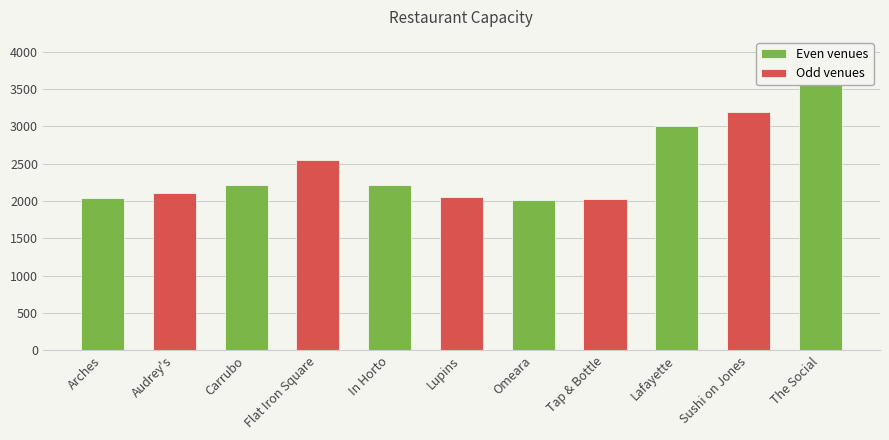

List the labels in order of value, largest first.

The Social, Sushi on Jones, Lafayette, Flat Iron Square, In Horto, Carrubo, Audrey's, Lupins, Arches, Tap & Bottle, Omeara